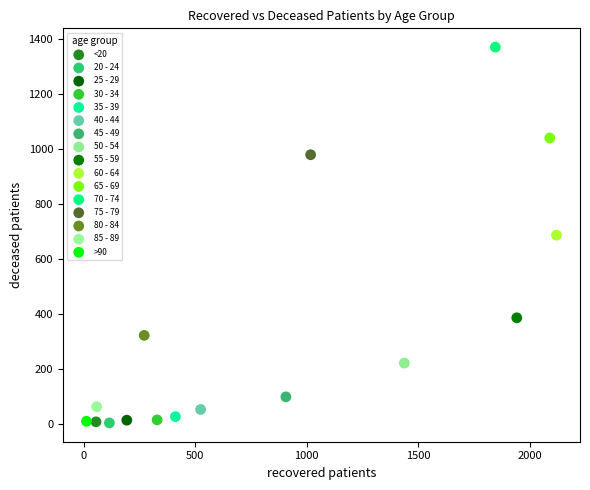

What are all the series names shown in the legend?

<20, 20 - 24, 25 - 29, 30 - 34, 35 - 39, 40 - 44, 45 - 49, 50 - 54, 55 - 59, 60 - 64, 65 - 69, 70 - 74, 75 - 79, 80 - 84, 85 - 89, >90